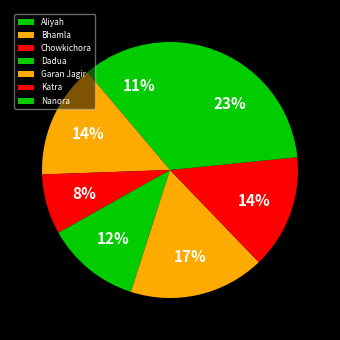

To the nearest percent, what is the average slice percentage?

14%